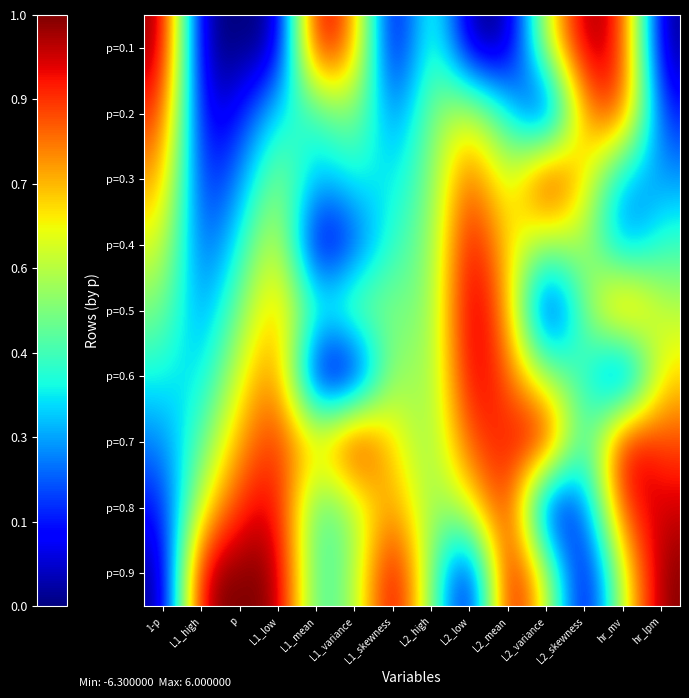

Count the number of data series in this chart.

9